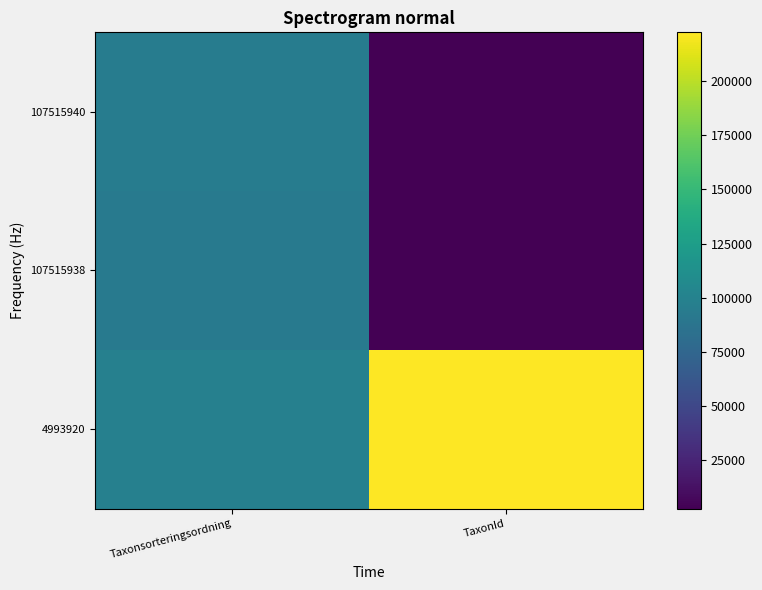

Reading right to left, transcribe all the data shown in this chart.

4993920: TaxonId=222498	Taxonsorteringsordning=98519
107515938: TaxonId=2671	Taxonsorteringsordning=93132
107515940: TaxonId=2606	Taxonsorteringsordning=95198